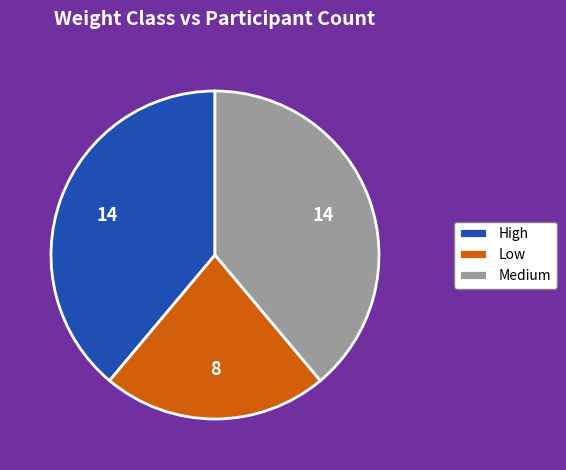

Is it true that High is 39% of the pie?

True